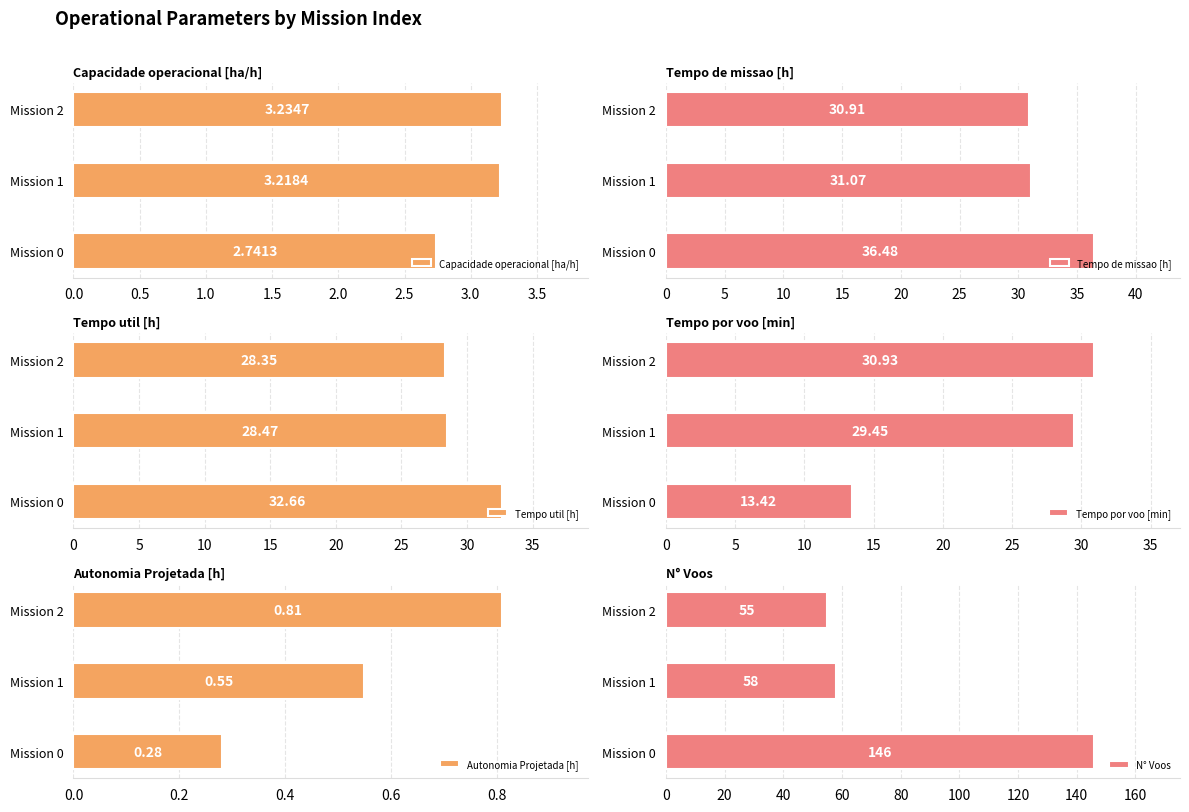

Reading right to left, extract all data points from this chart.

Capacidade operacional [ha/h]: 2=3.2	1=3.2	0=2.7
Tempo de missao [h]: 2=30.9	1=31.1	0=36.5
Tempo util [h]: 2=28.4	1=28.5	0=32.7
Tempo por voo [min]: 2=30.9	1=29.4	0=13.4
Autonomia Projetada [h]: 2=0.8	1=0.6	0=0.3
N° Voos: 2=55.0	1=58.0	0=146.0